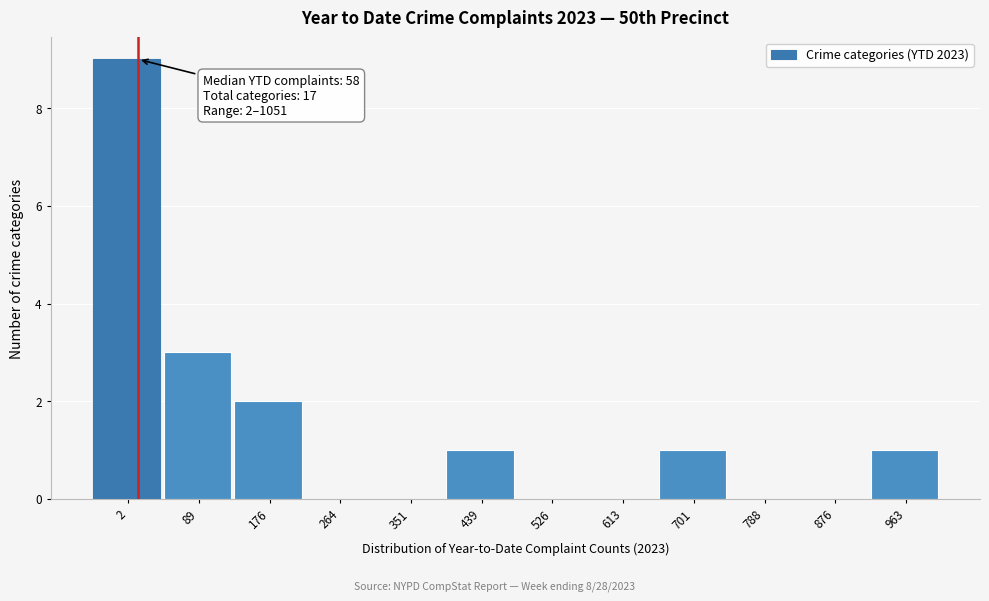

Reading left to right, list all the values displayed in this chart.

2=9	89=3	176=2	264=0	351=0	439=1	526=0	613=0	701=1	788=0	876=0	963=1